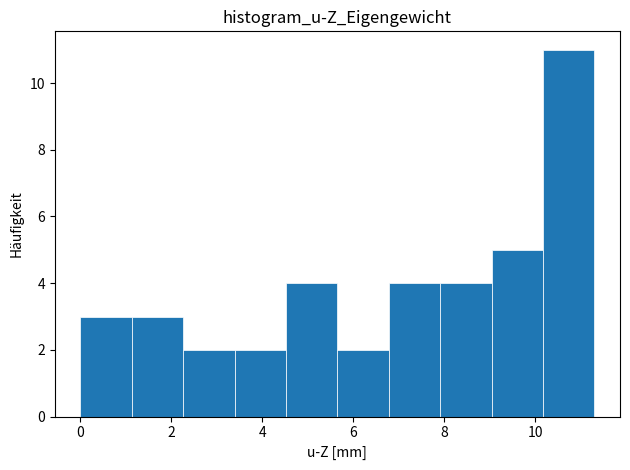

Reading left to right, transcribe this chart: for each bar, give the range it covers on the x-axis and its height. Neither the bar edges nor the heights are printed on the chart, so give them approximately, as read against the axes.

0.0 to 1.2: 3
1.2 to 2.2: 3
2.2 to 3.4: 2
3.4 to 4.6: 2
4.6 to 5.6: 4
5.6 to 6.8: 2
6.8 to 8.0: 4
8.0 to 9.0: 4
9.0 to 10.2: 5
10.2 to 11.2: 11